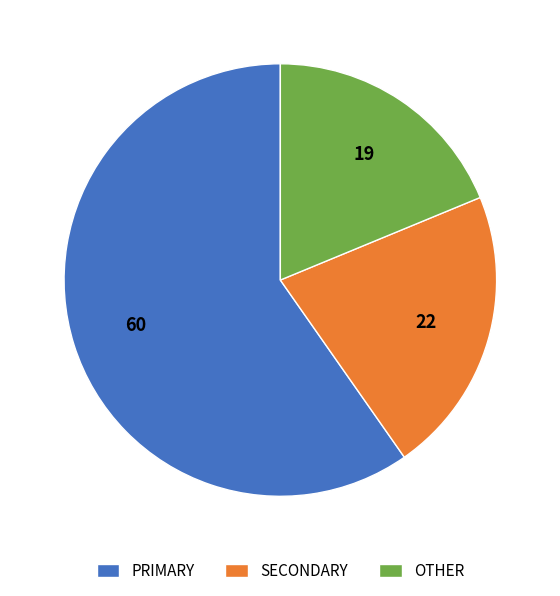

How many slices are in this pie chart?

3